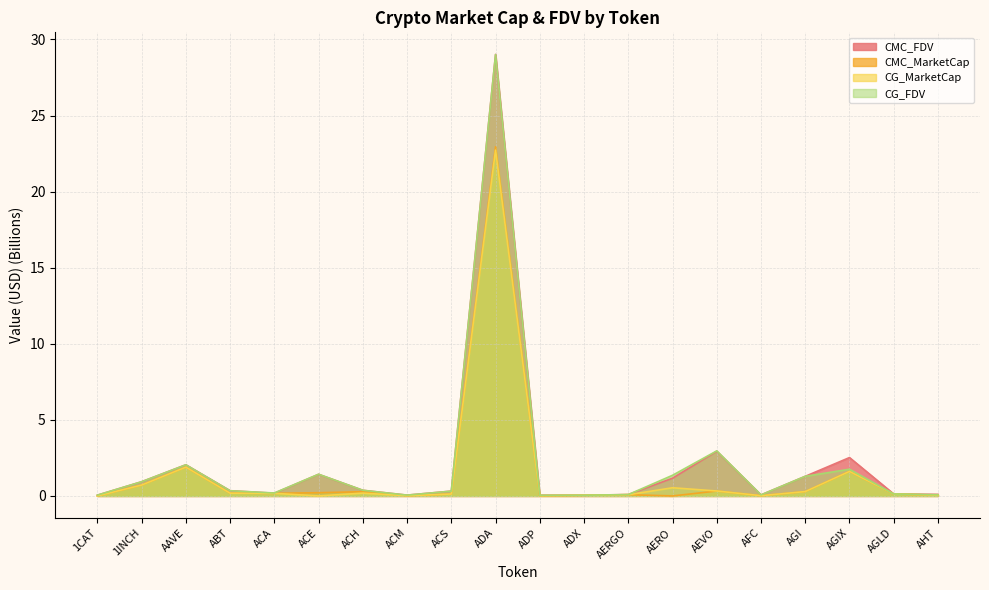

True or false: CMC_MarketCap has more than 1 points higher than both neighbors.

True